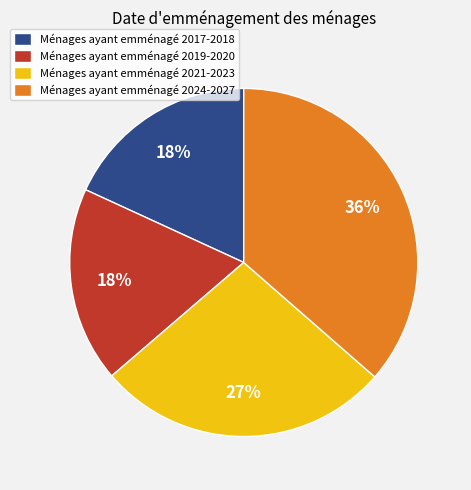

Does any single category account for the majority?

No